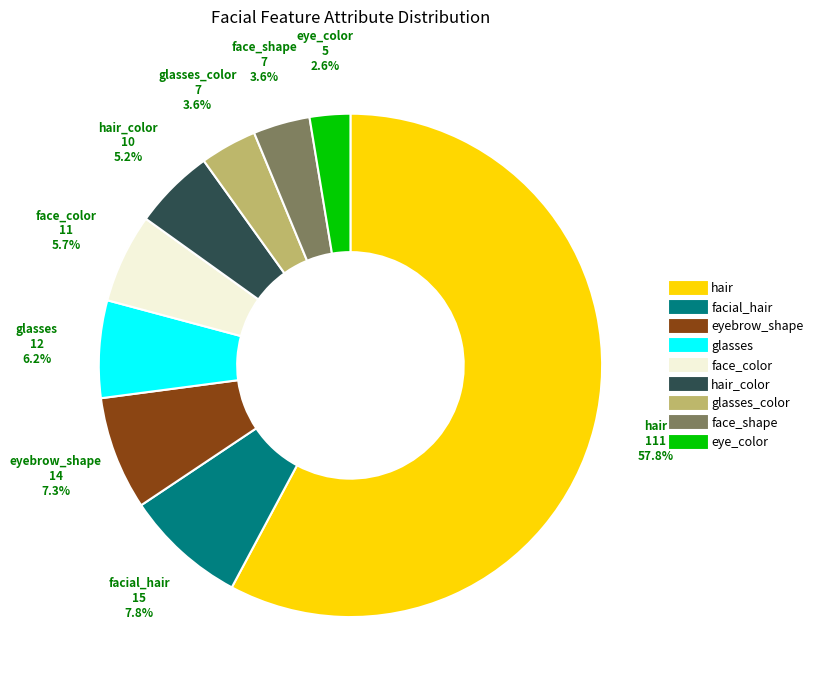

Is there any slice that represents more than half of the pie?

Yes